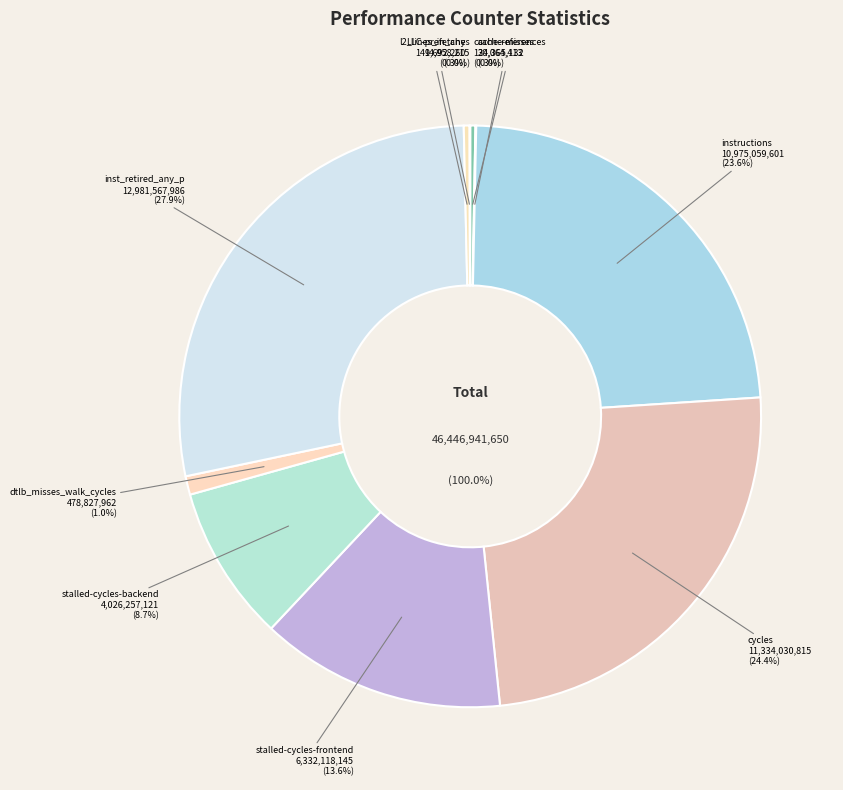

Rank the categories by value from lowest to highest.

LLC-prefetches, cache-misses, cache-references, l2_lines_in_any, dtlb_misses_walk_cycles, stalled-cycles-backend, stalled-cycles-frontend, instructions, cycles, inst_retired_any_p